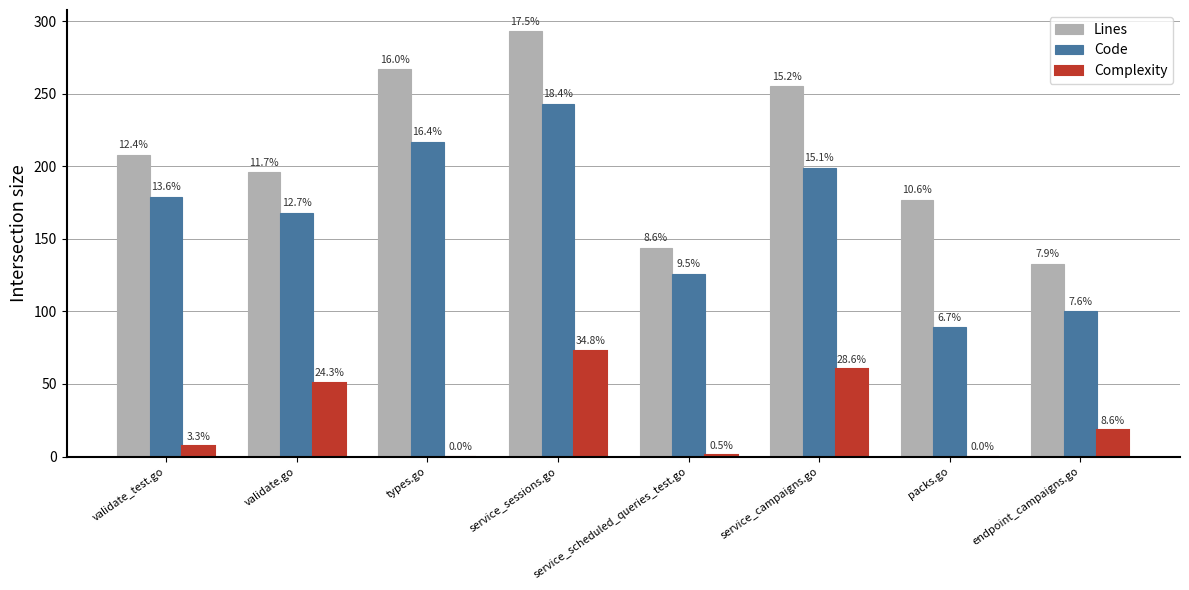

What value does the Code series have at packs.go, to the nearest 50?

100